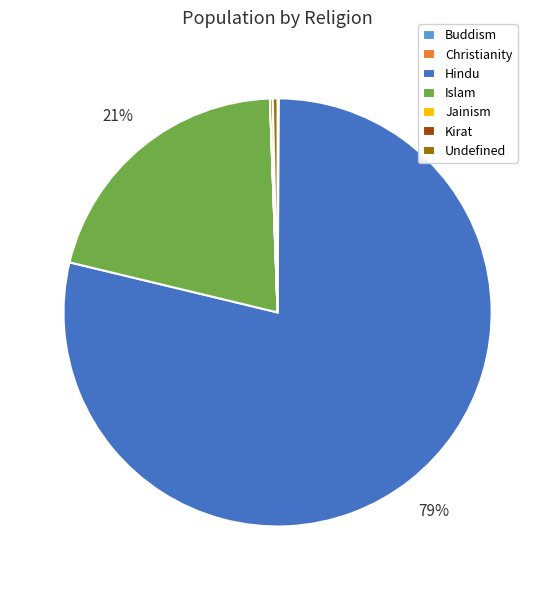

Which slice is the largest?

Hindu